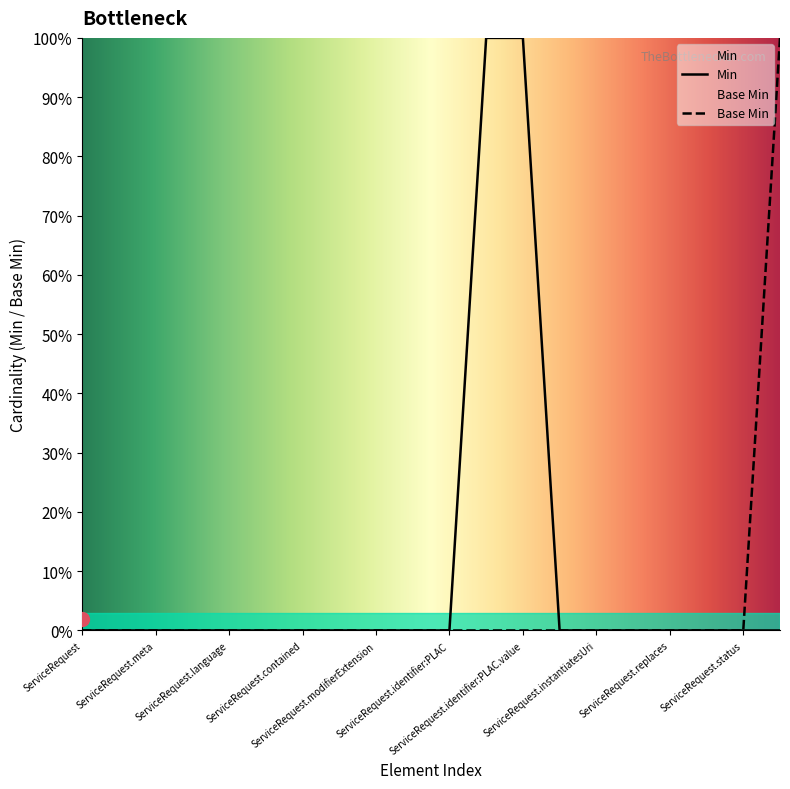

Does the chart display data point markers on the line(s)?

No